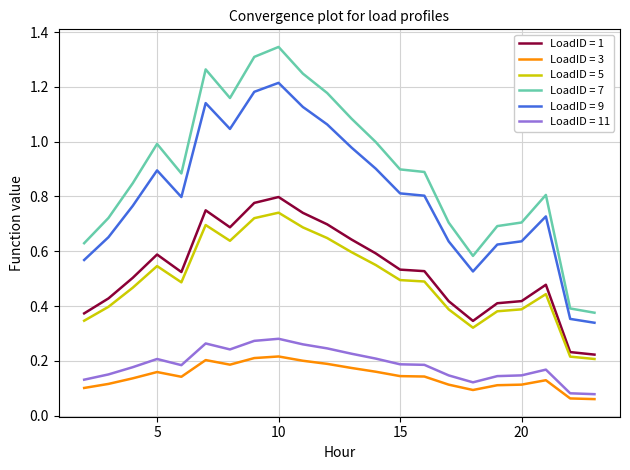

True or false: LoadID = 11 and LoadID = 1 cross at least once.

False